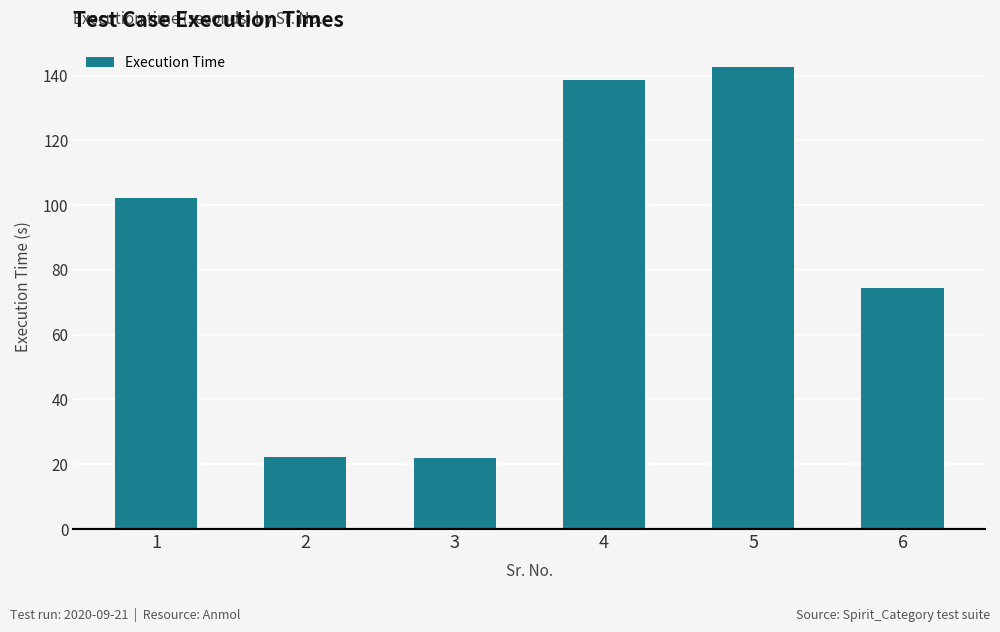

How many data points does each series have?

6